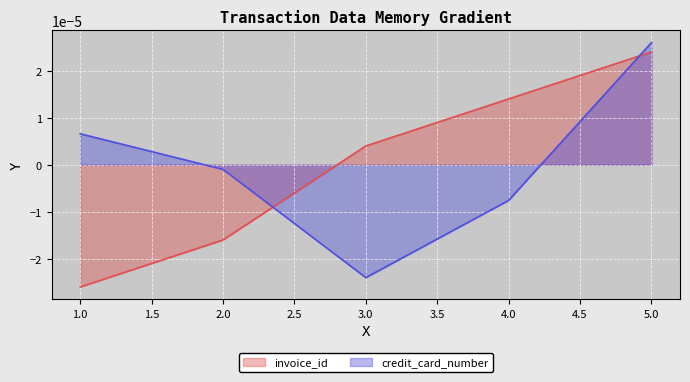

Between which two adjacent categories do invoice_id and credit_card_number first intersect?

2.0 and 3.0